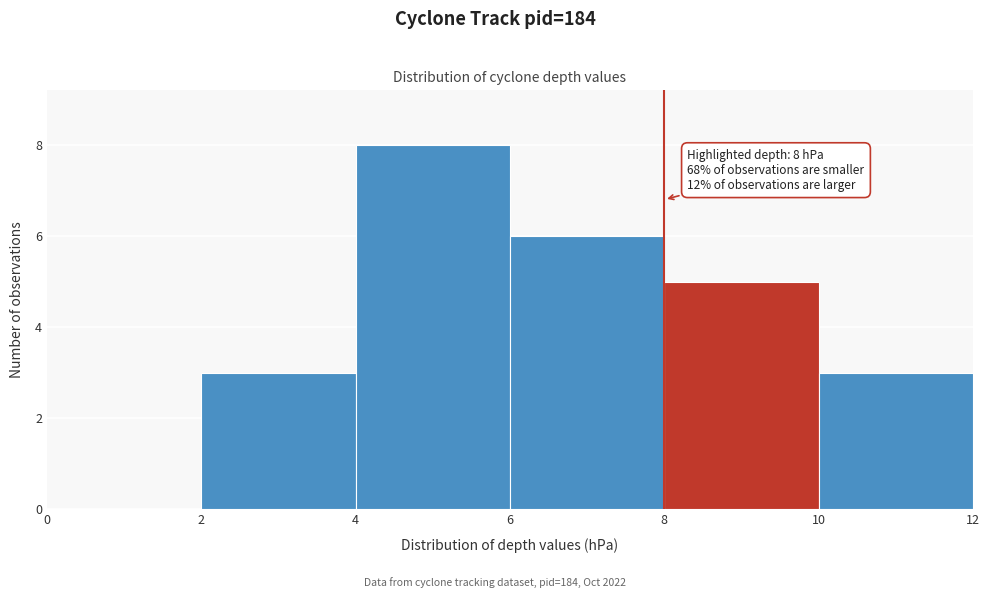

Over which range of the x-axis is the bar tallest?

4 to 6